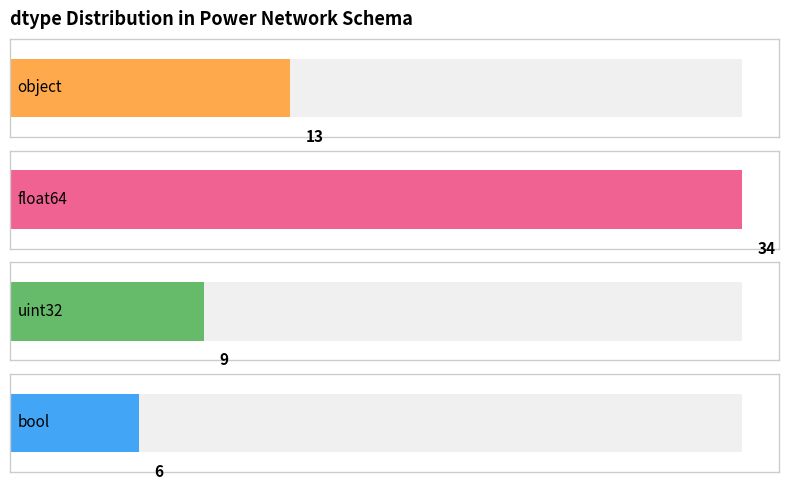

Count the number of values greater than 5.

4